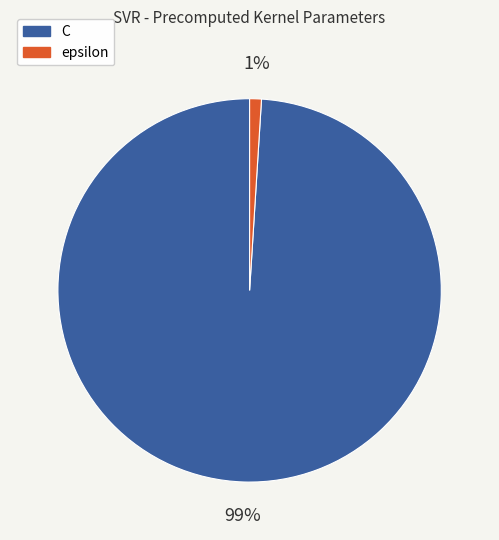

True or false: C accounts for 89% of the total.

False